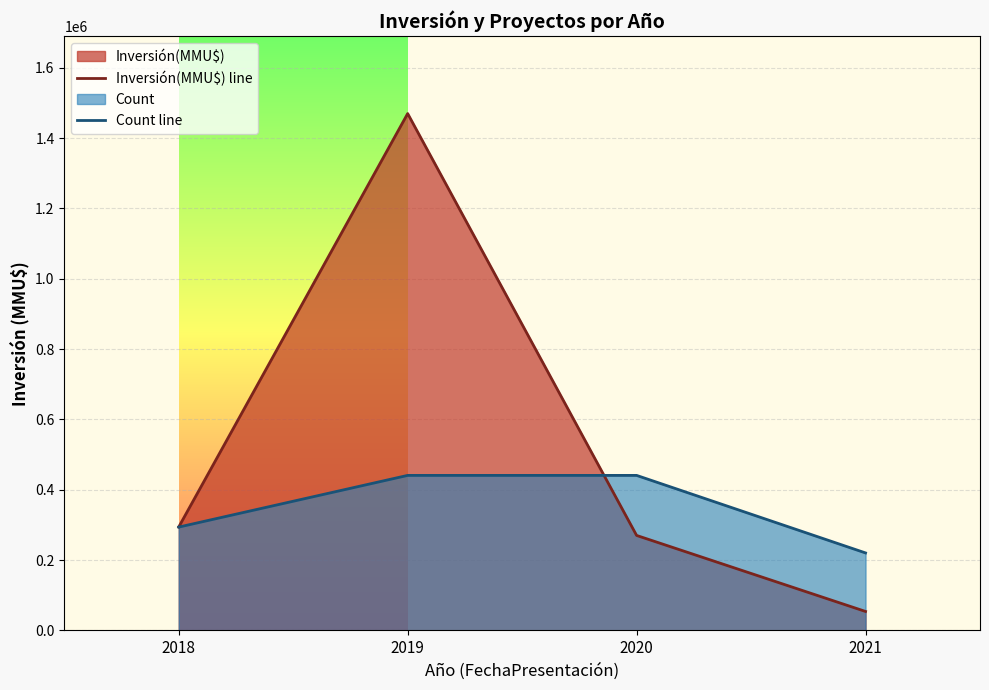

Between which two adjacent categories do Count line and Inversión(MMU$) line first intersect?

2019 and 2020